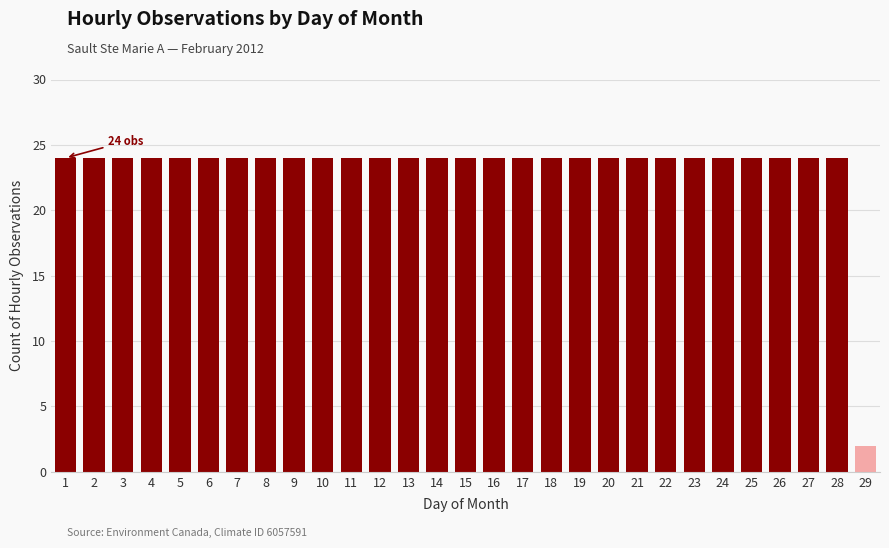

Reading left to right, transcribe all the data shown in this chart.

1=24	2=24	3=24	4=24	5=24	6=24	7=24	8=24	9=24	10=24	11=24	12=24	13=24	14=24	15=24	16=24	17=24	18=24	19=24	20=24	21=24	22=24	23=24	24=24	25=24	26=24	27=24	28=24	29=2